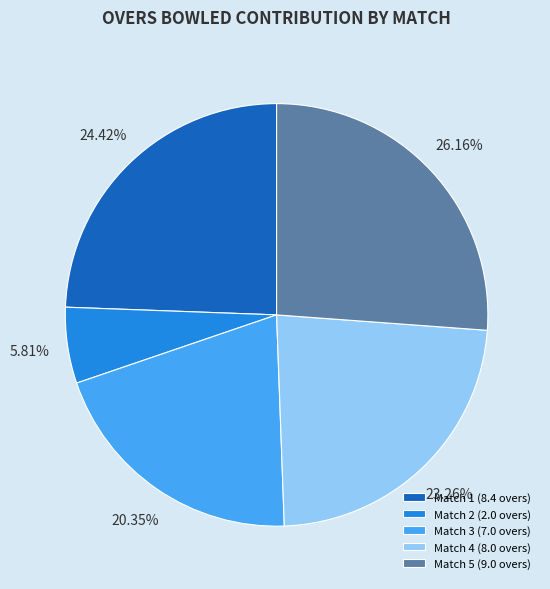

Does Match 1 represent more than half of the total?

No